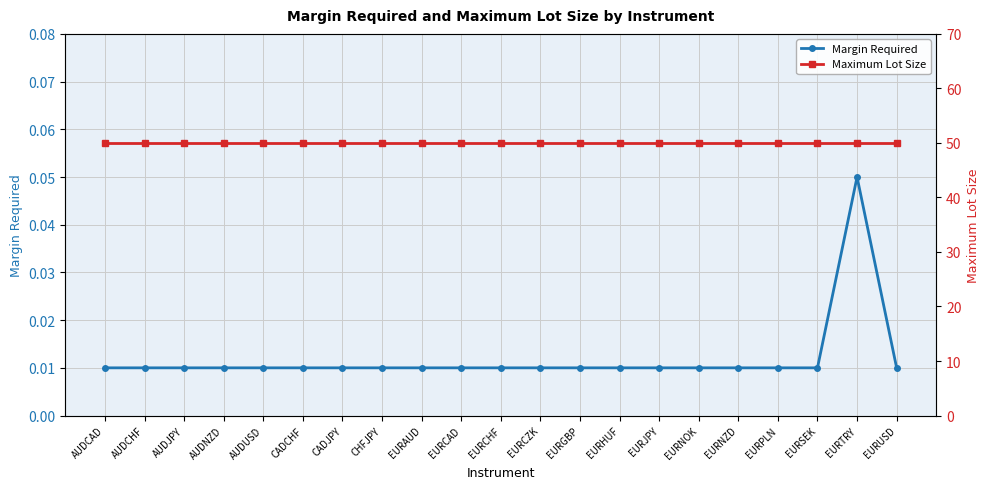

List the labels in order of Margin Required value, smallest first.

AUDCAD, AUDCHF, AUDJPY, AUDNZD, AUDUSD, CADCHF, CADJPY, CHFJPY, EURAUD, EURCAD, EURCHF, EURCZK, EURGBP, EURHUF, EURJPY, EURNOK, EURNZD, EURPLN, EURSEK, EURUSD, EURTRY